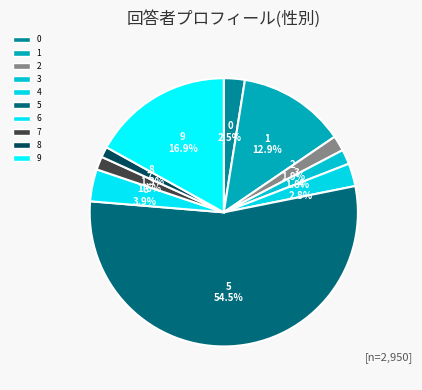

To the nearest percent, what is the difference between the largest and smallest slice percentages?

53%